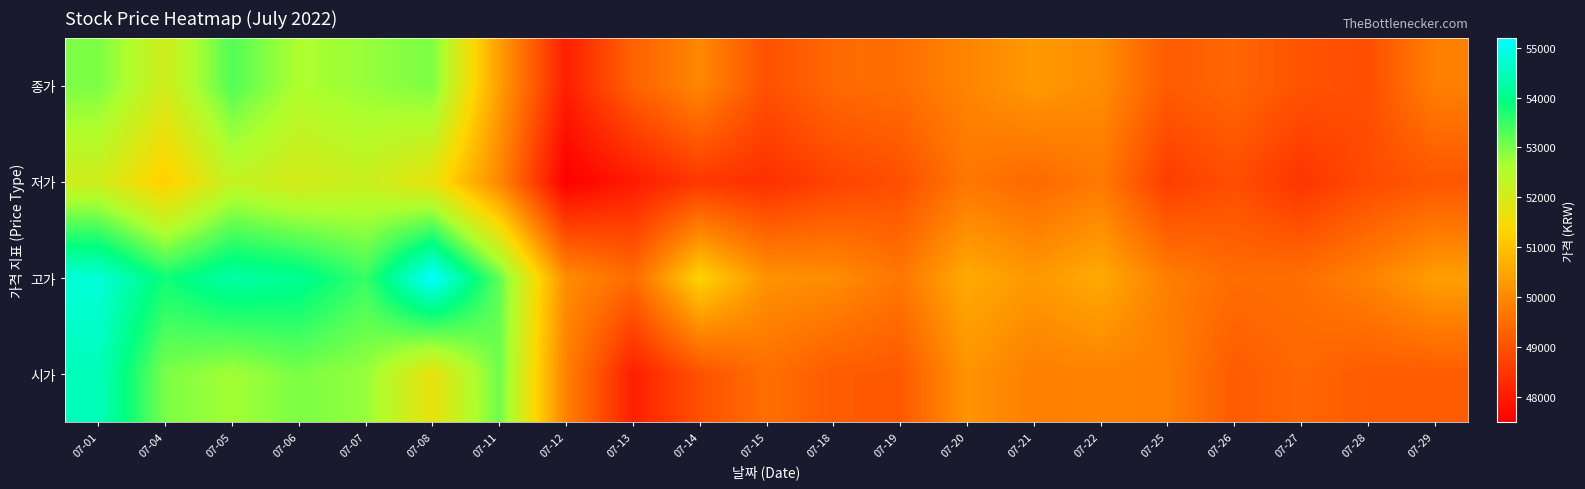

Reading right to left, what are all the values shown in this chart?

시가: 07-29=49200	07-28=49200	07-27=49400	07-26=49200	07-25=49850	07-22=49900	07-21=49850	07-20=50200	07-19=49150	07-18=49200	07-15=49550	07-14=49000	07-13=48100	07-12=49900	07-11=53100	07-08=51700	07-07=52800	07-06=53000	07-05=52700	07-04=53000	07-01=54500
고가: 07-29=50400	07-28=49900	07-27=49550	07-26=49500	07-25=49850	07-22=50600	07-21=50300	07-20=50600	07-19=49700	07-18=50100	07-15=50200	07-14=51300	07-13=49500	07-12=50100	07-11=53200	07-08=55200	07-07=53500	07-06=54100	07-05=54300	07-04=53800	07-01=54800
저가: 07-29=49100	07-28=48900	07-27=48500	07-26=48950	07-25=48650	07-22=49750	07-21=49450	07-20=49700	07-19=48950	07-18=48750	07-15=48400	07-14=48550	07-13=48000	07-12=47500	07-11=50000	07-08=51700	07-07=52200	07-06=52000	07-05=52300	07-04=51200	07-01=52100
종가: 07-29=49850	07-28=48950	07-27=49050	07-26=49400	07-25=49200	07-22=50100	07-21=50300	07-20=49950	07-19=49550	07-18=49450	07-15=49000	07-14=50000	07-13=49300	07-12=48100	07-11=50400	07-08=53000	07-07=52800	07-06=52600	07-05=53300	07-04=52100	07-01=53000